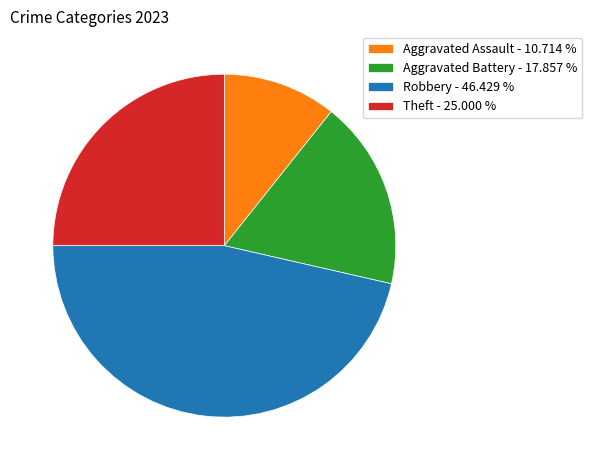

True or false: Theft accounts for 25% of the total.

True